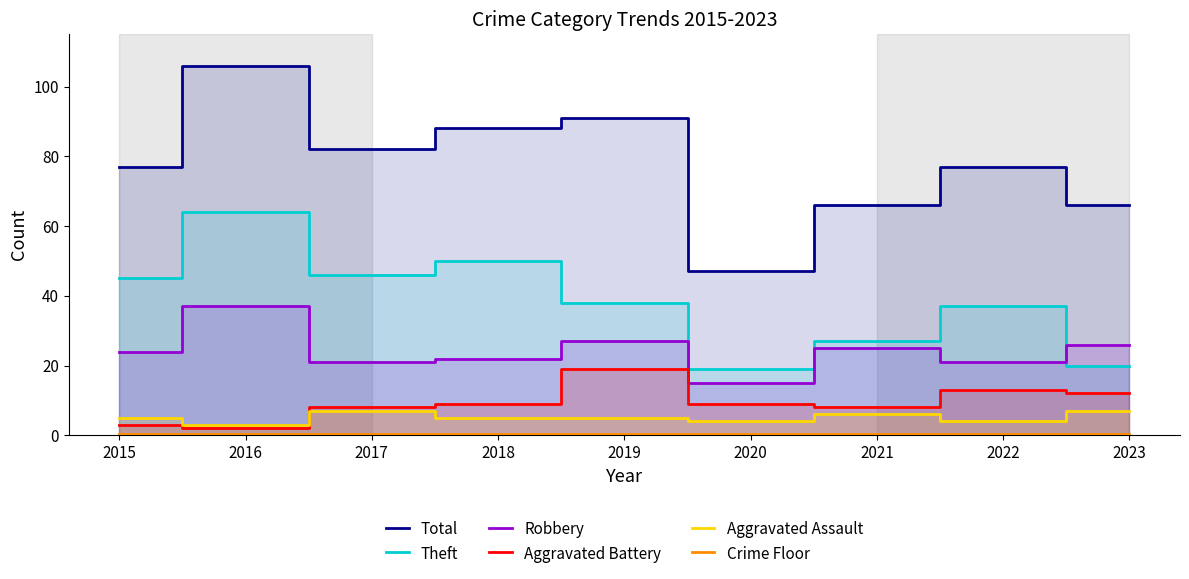

In Aggravated Assault, how many points are lower than both neighbors (excluding endpoints)?

3